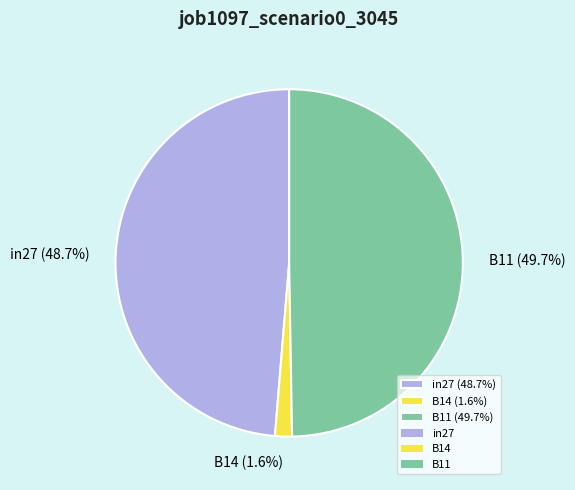

Does in27 account for over 50% of the chart?

No